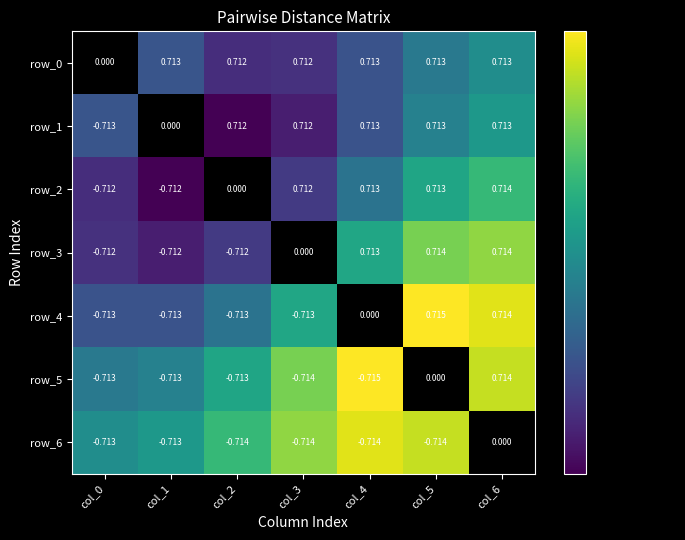

How many data points does each series have?

7